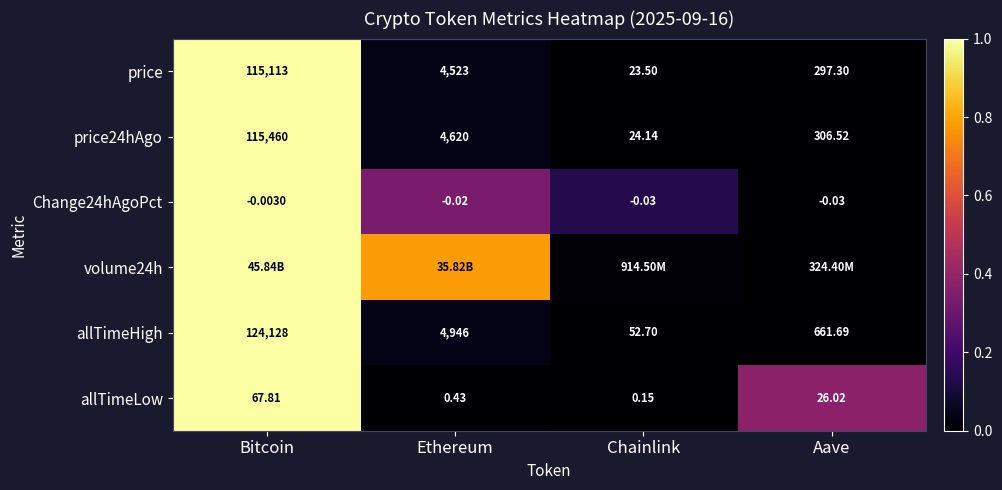

At which label does allTimeLow reach its peak?

Bitcoin